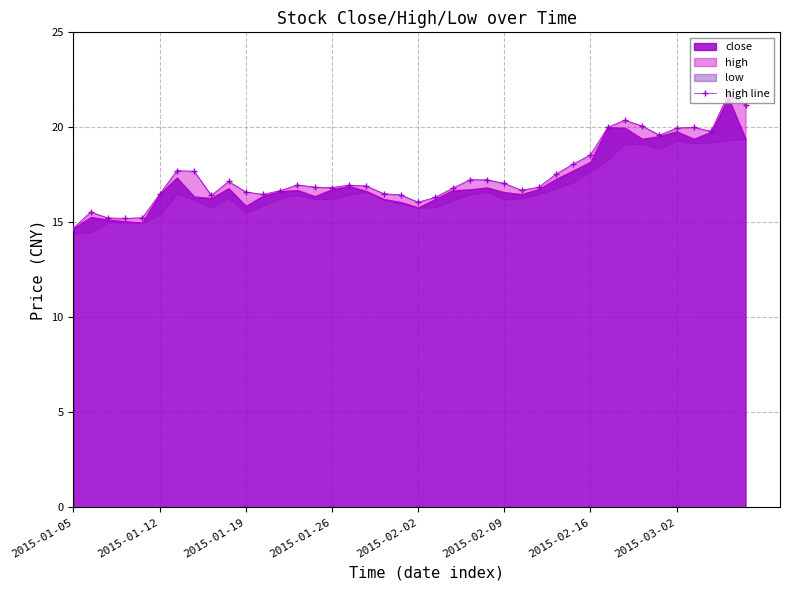

How many data points are less than 16?

5